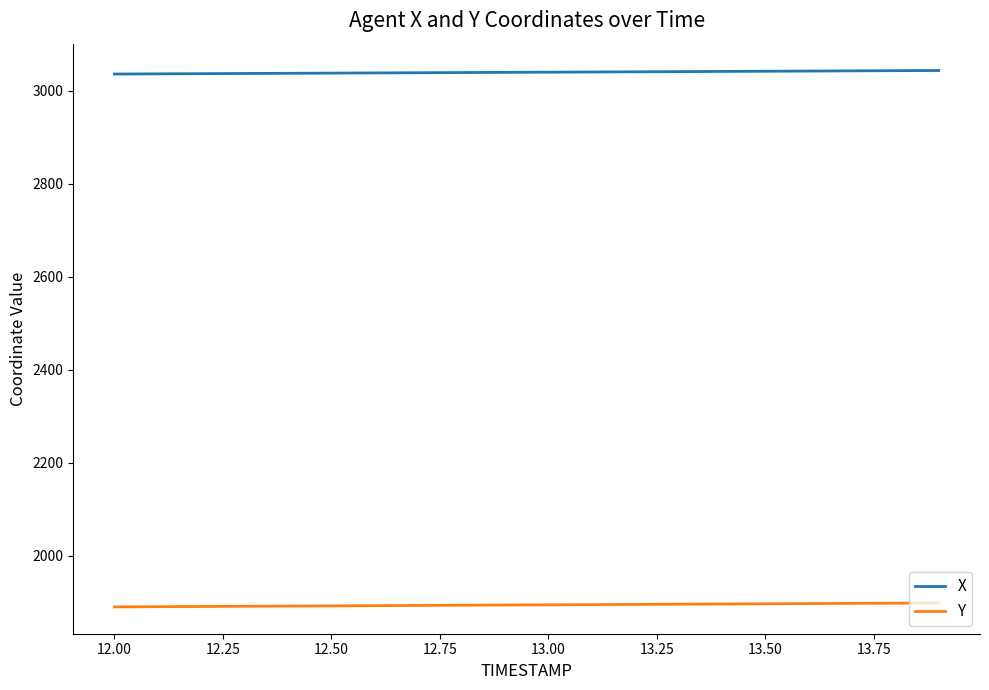

Which series has the largest total across all categories?

X